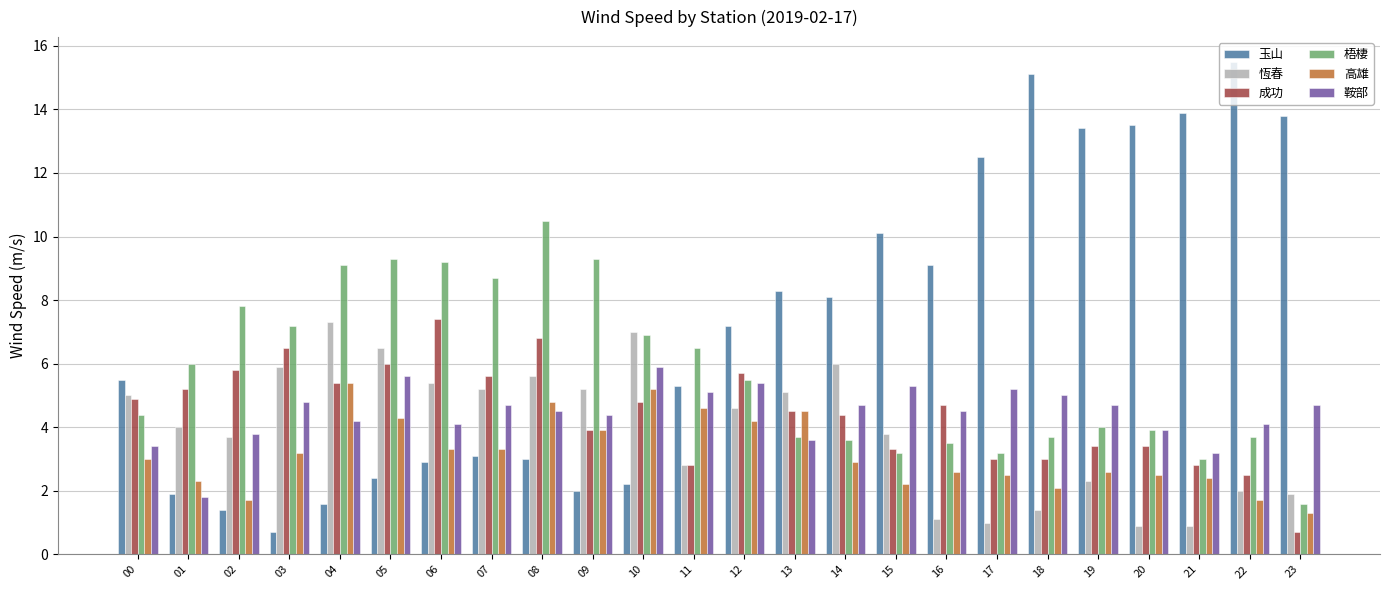

Is it true that 高雄 equals 7.7 at 08?

False